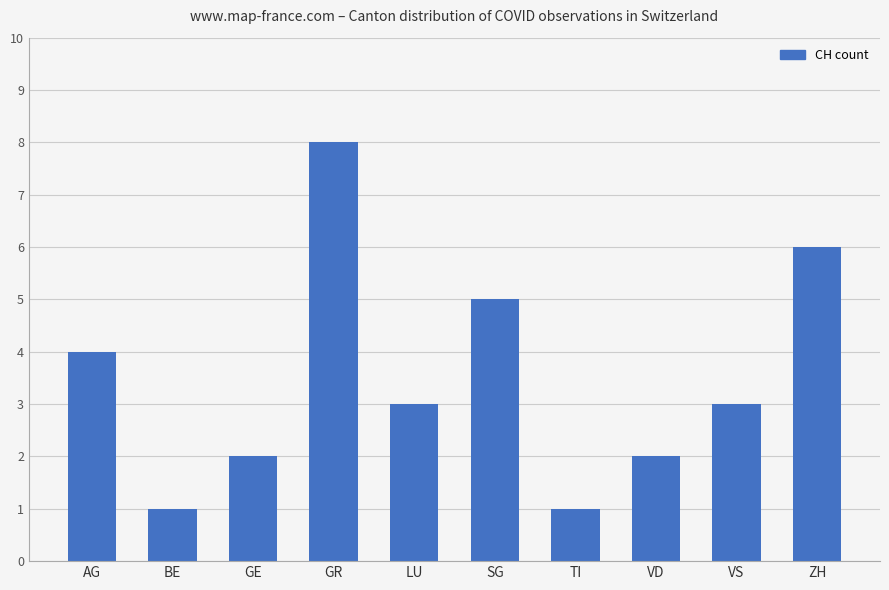

Reading left to right, what are all the values shown in this chart?

4	1	2	8	3	5	1	2	3	6